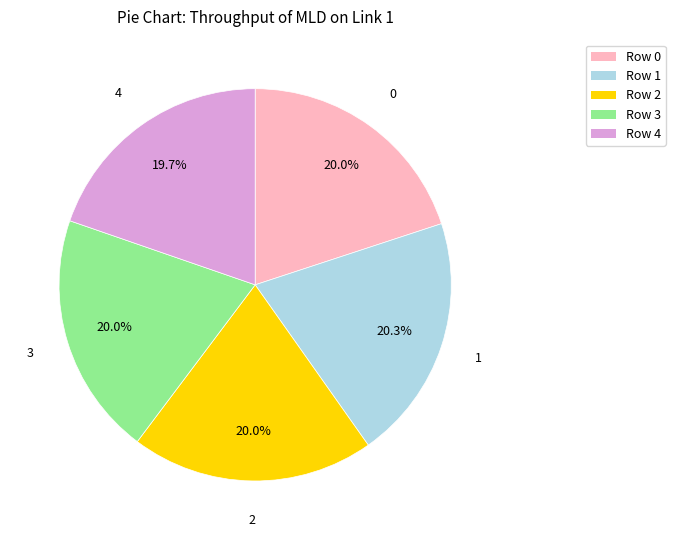

Is the sum of Row 1 and Row 3 greater than half?

No